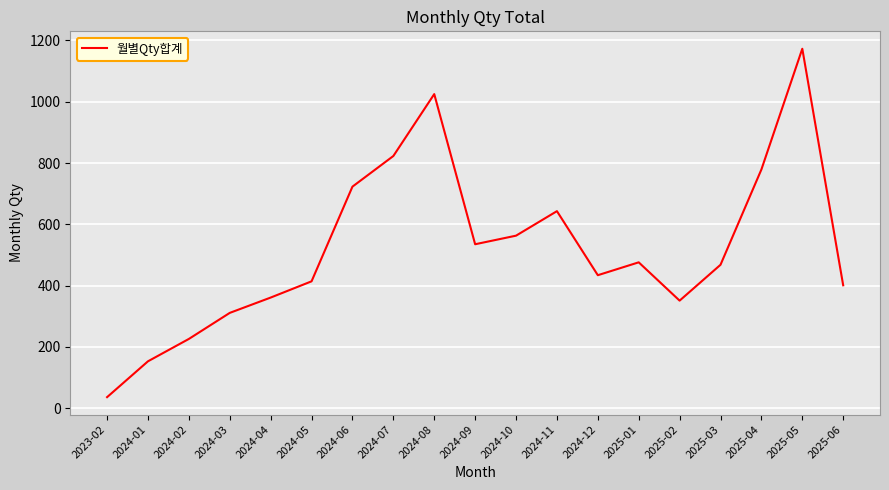

Count the number of categories in the chart.

19